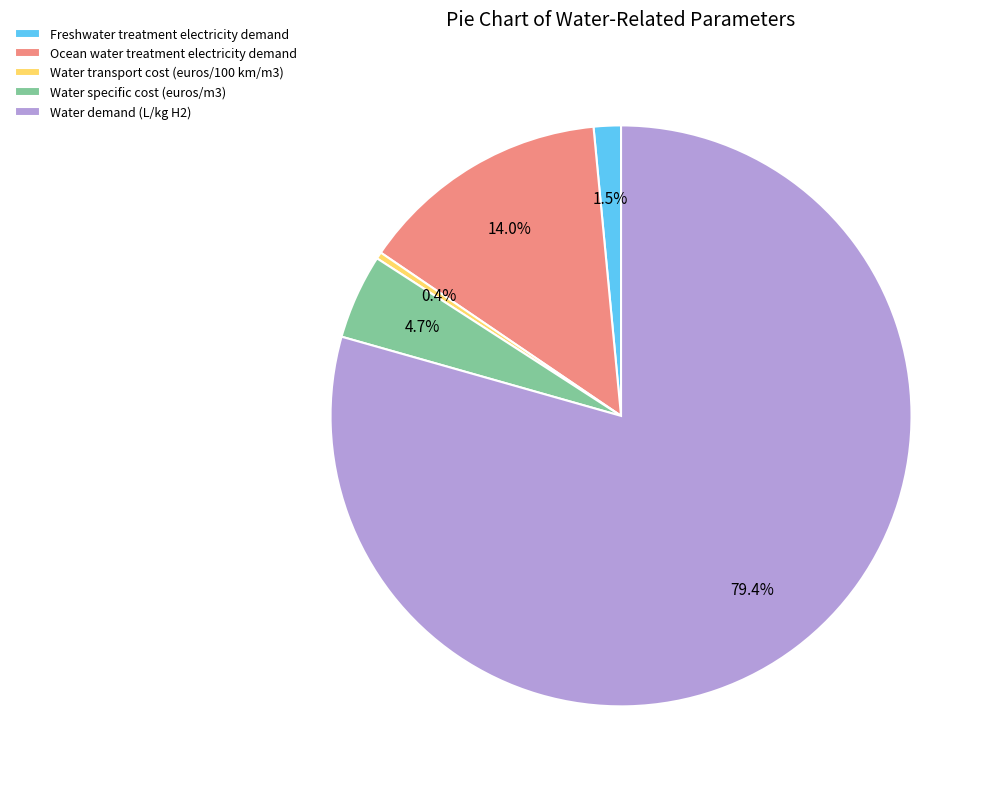

What percentage is the Water specific cost (euros/m3) slice, to the nearest percent?

5%